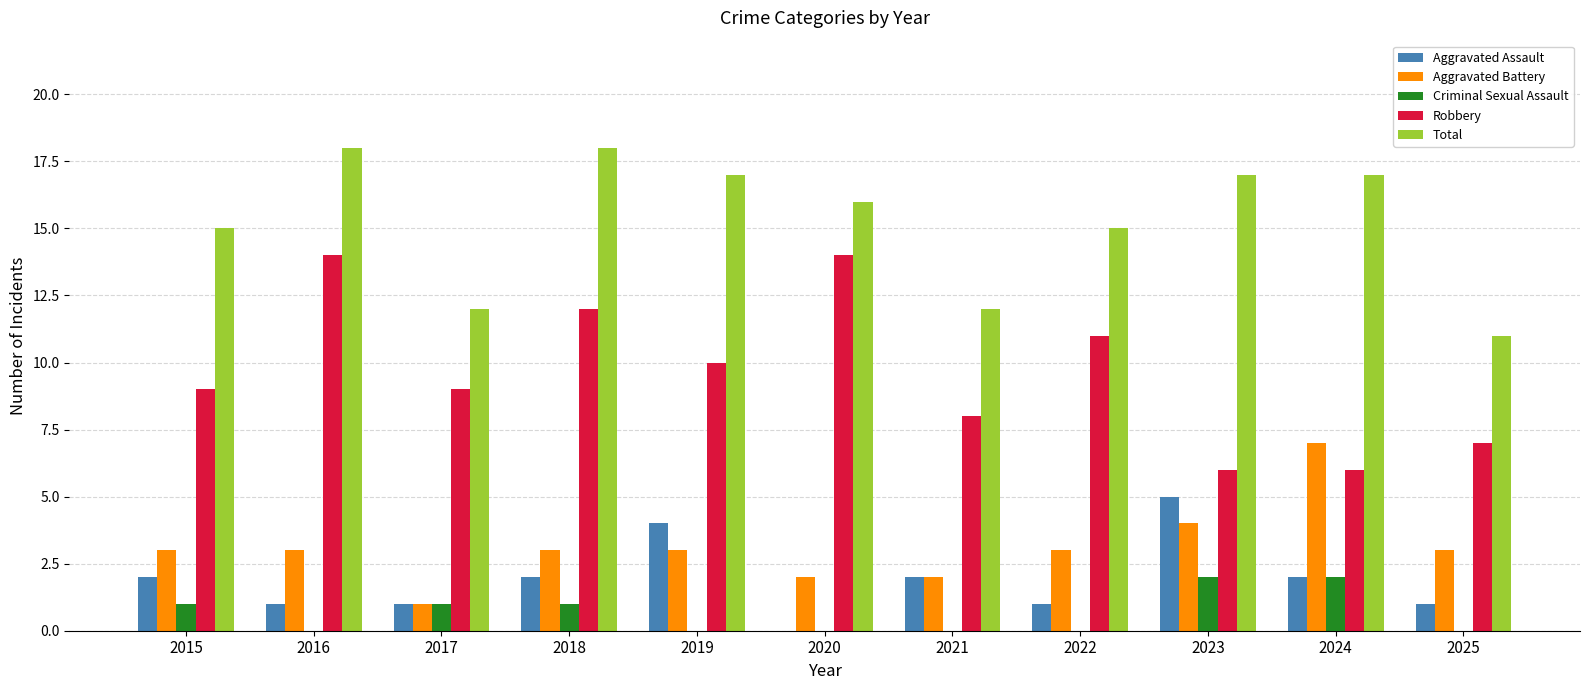

Which series has the largest range (max minus min)?

Robbery